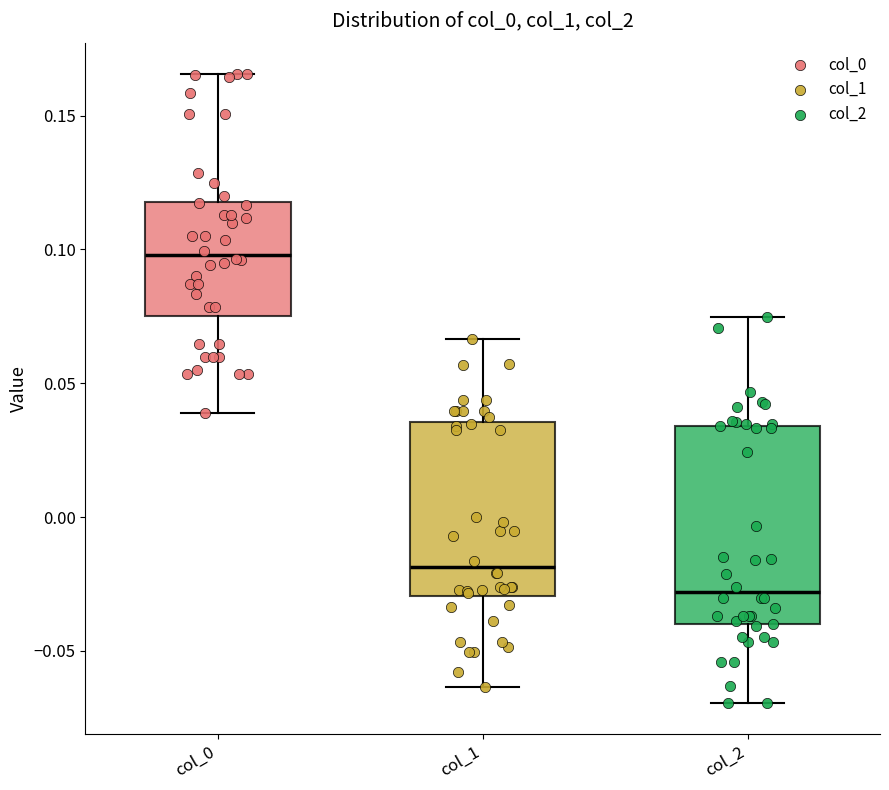

Where is the upper edge of the box for col_1 on the y-axis? The values are not printed on the chart, so give them approximately, as read against the axis.

0.035